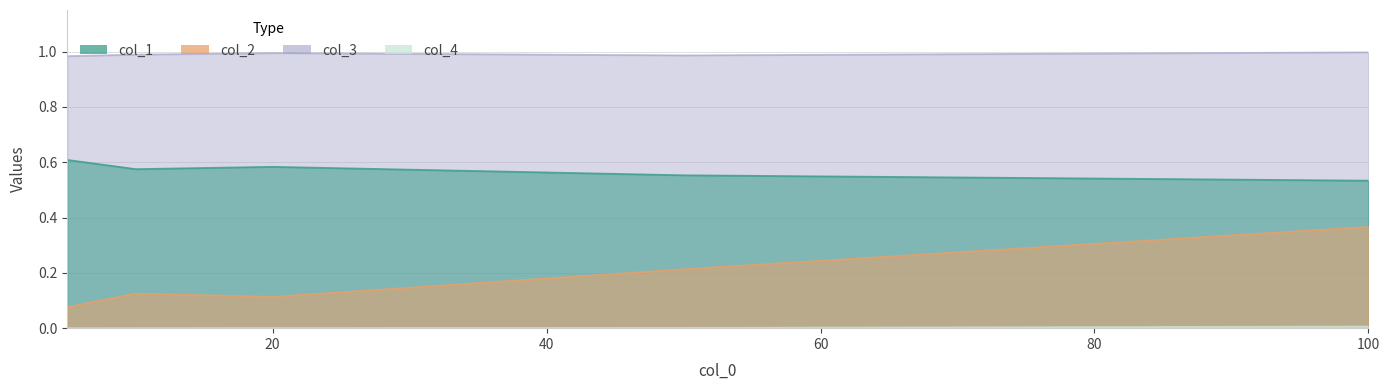

The col_4 series shows 0.0 at 5. True or false?

True